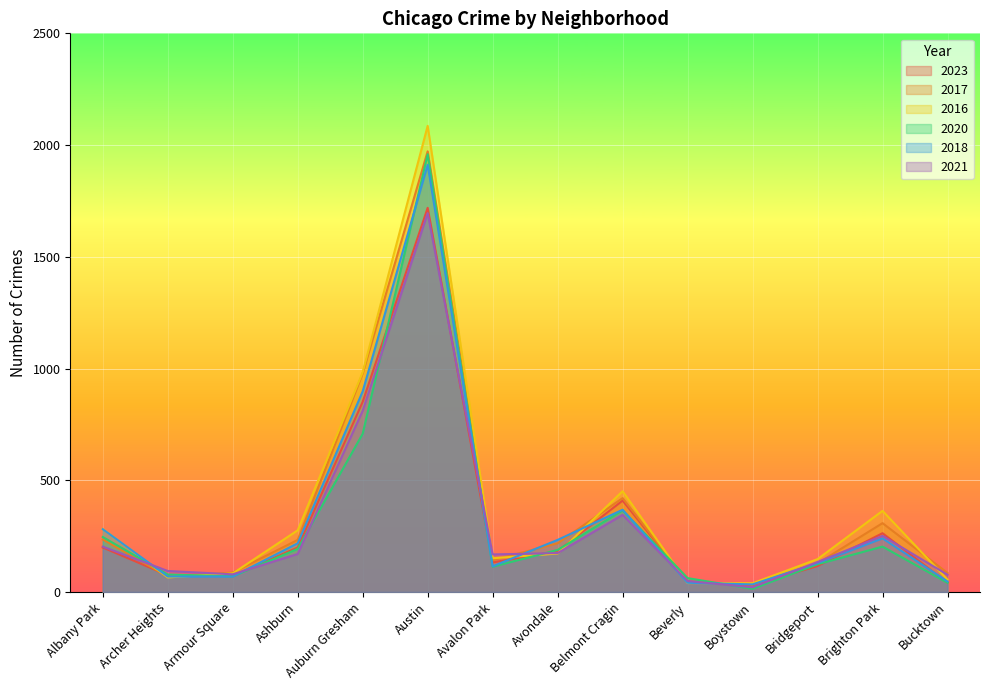

In 2023, how many points are higher than both neighbors (excluding endpoints)?

3